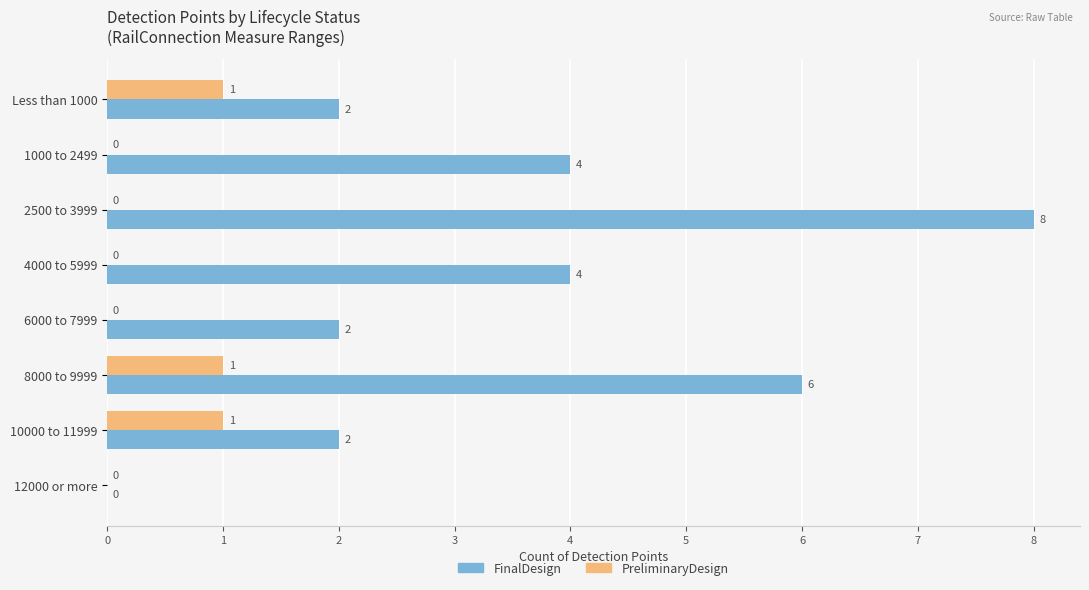

At which category is the sum across all series the highest?

2500 to 3999